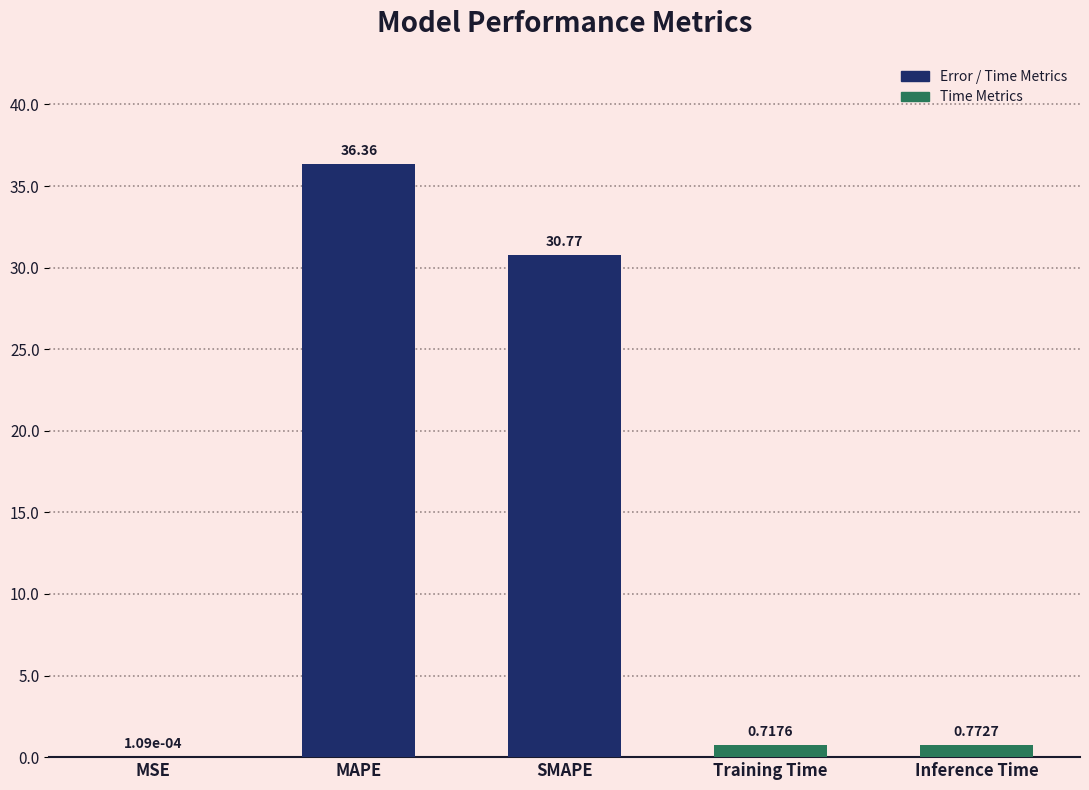

What is the sum of all values?

68.6